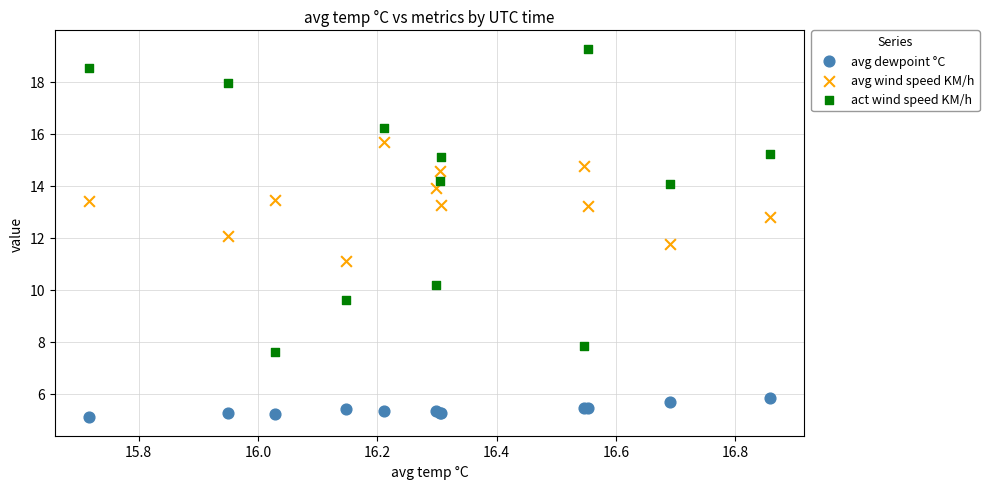

What are all the series names shown in the legend?

avg dewpoint °C, avg wind speed KM/h, act wind speed KM/h